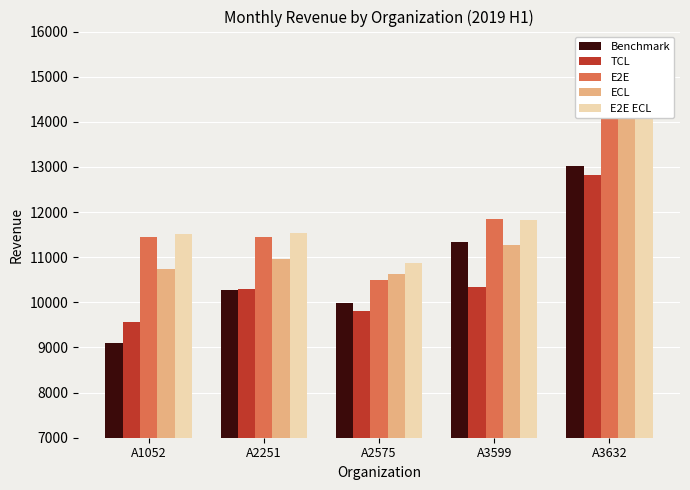

How many values in the E2E series exceed 11448?

3